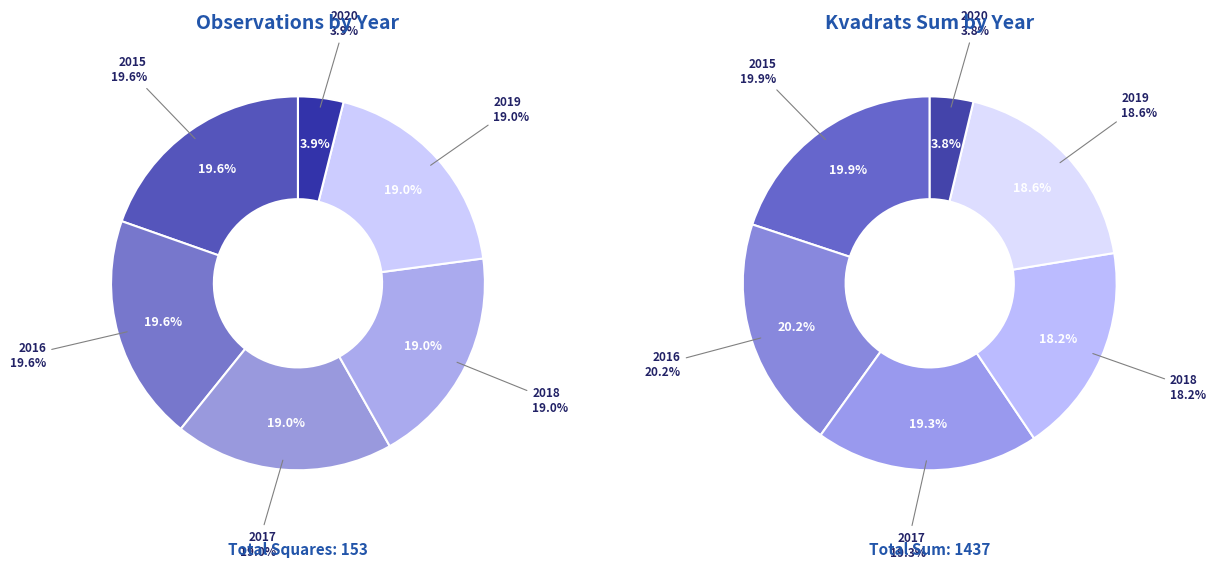

True or false: 2016 accounts for 29% of the total.

False